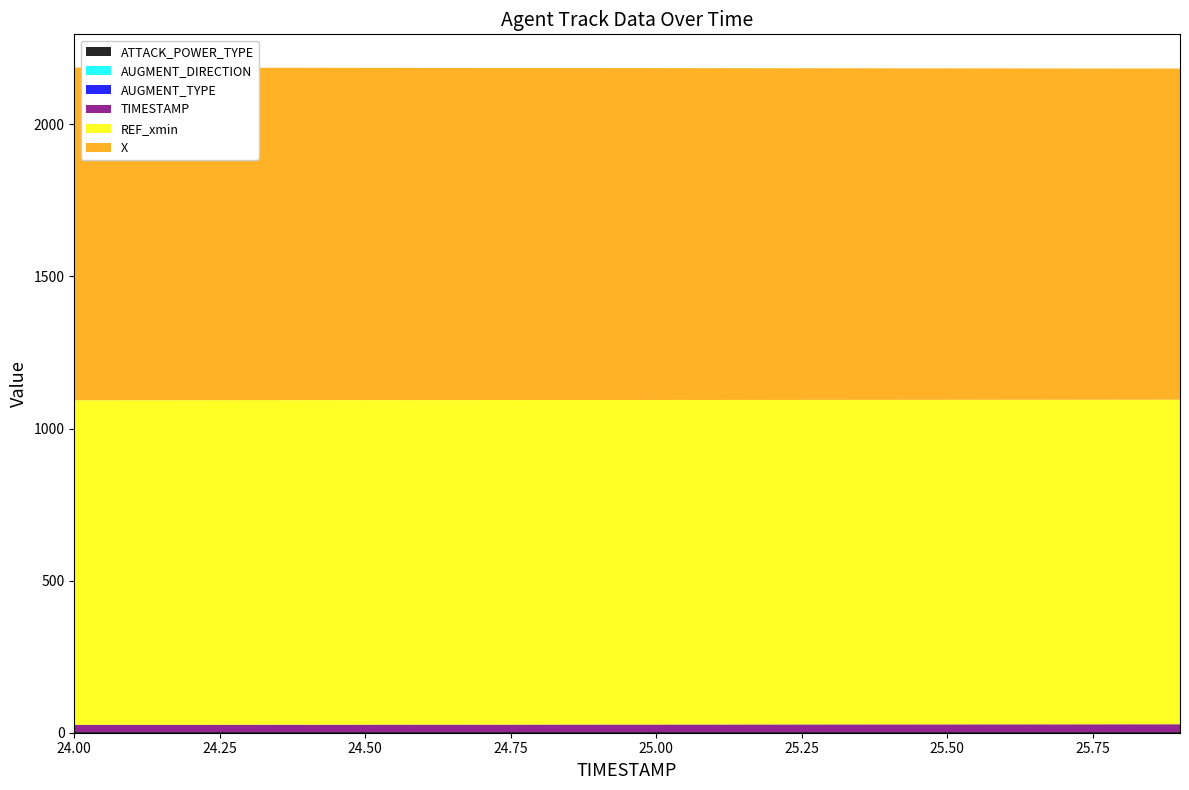

Reading left to right, list all the values displayed in this chart.

X: 24.0=1093.5	24.1=1093.3	24.2=1093.0	24.3=1092.7	24.4=1092.5	24.5=1092.2	24.6=1091.9	24.7=1091.7	24.8=1091.4	24.9=1091.1	25.0=1090.9	25.1=1090.6	25.2=1090.3	25.3=1090.0	25.4=1089.8	25.5=1089.5	25.6=1089.2	25.7=1089.0	25.8=1088.7	25.9=1088.4
REF_xmin: 24.0=1066.8	24.1=1066.8	24.2=1066.8	24.3=1066.8	24.4=1066.8	24.5=1066.8	24.6=1066.8	24.7=1066.8	24.8=1066.8	24.9=1066.8	25.0=1066.8	25.1=1066.8	25.2=1066.8	25.3=1066.8	25.4=1066.8	25.5=1066.8	25.6=1066.8	25.7=1066.8	25.8=1066.8	25.9=1066.8
TIMESTAMP: 24.0=24.0	24.1=24.1	24.2=24.2	24.3=24.3	24.4=24.4	24.5=24.5	24.6=24.6	24.7=24.7	24.8=24.8	24.9=24.9	25.0=25.0	25.1=25.1	25.2=25.2	25.3=25.3	25.4=25.4	25.5=25.5	25.6=25.6	25.7=25.7	25.8=25.8	25.9=25.9
AUGMENT_TYPE: 24.0=1.0	24.1=1.0	24.2=1.0	24.3=1.0	24.4=1.0	24.5=1.0	24.6=1.0	24.7=1.0	24.8=1.0	24.9=1.0	25.0=1.0	25.1=1.0	25.2=1.0	25.3=1.0	25.4=1.0	25.5=1.0	25.6=1.0	25.7=1.0	25.8=1.0	25.9=1.0
AUGMENT_DIRECTION: 24.0=0.0	24.1=0.0	24.2=0.0	24.3=0.0	24.4=0.0	24.5=0.0	24.6=0.0	24.7=0.0	24.8=0.0	24.9=0.0	25.0=0.0	25.1=0.0	25.2=0.0	25.3=0.0	25.4=0.0	25.5=0.0	25.6=0.0	25.7=0.0	25.8=0.0	25.9=0.0
ATTACK_POWER_TYPE: 24.0=1.0	24.1=1.0	24.2=1.0	24.3=1.0	24.4=1.0	24.5=1.0	24.6=1.0	24.7=1.0	24.8=1.0	24.9=1.0	25.0=1.0	25.1=1.0	25.2=1.0	25.3=1.0	25.4=1.0	25.5=1.0	25.6=1.0	25.7=1.0	25.8=1.0	25.9=1.0